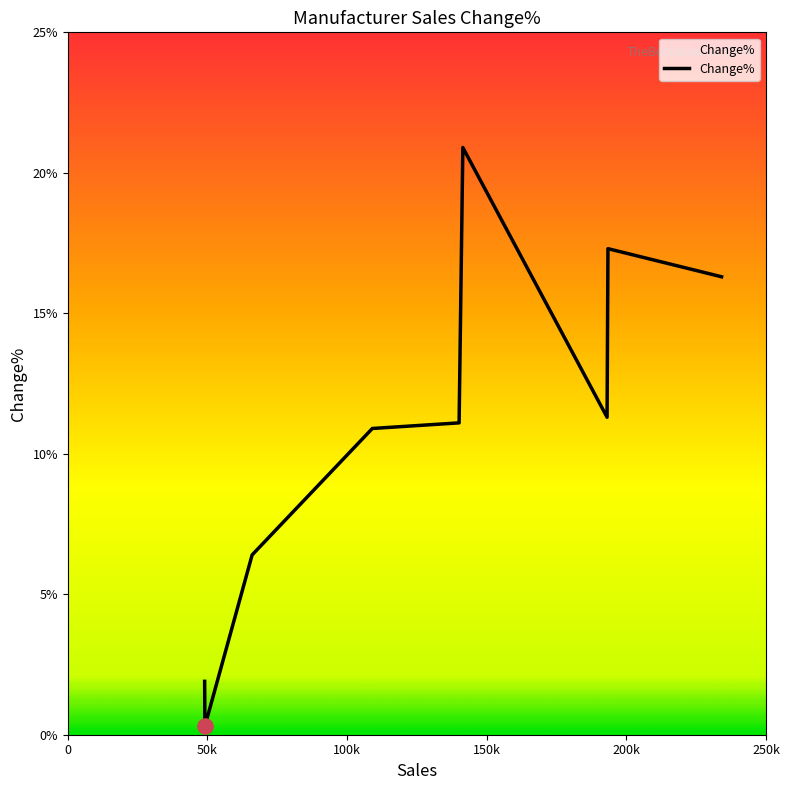

What is the maximum value shown in the chart?

20.9